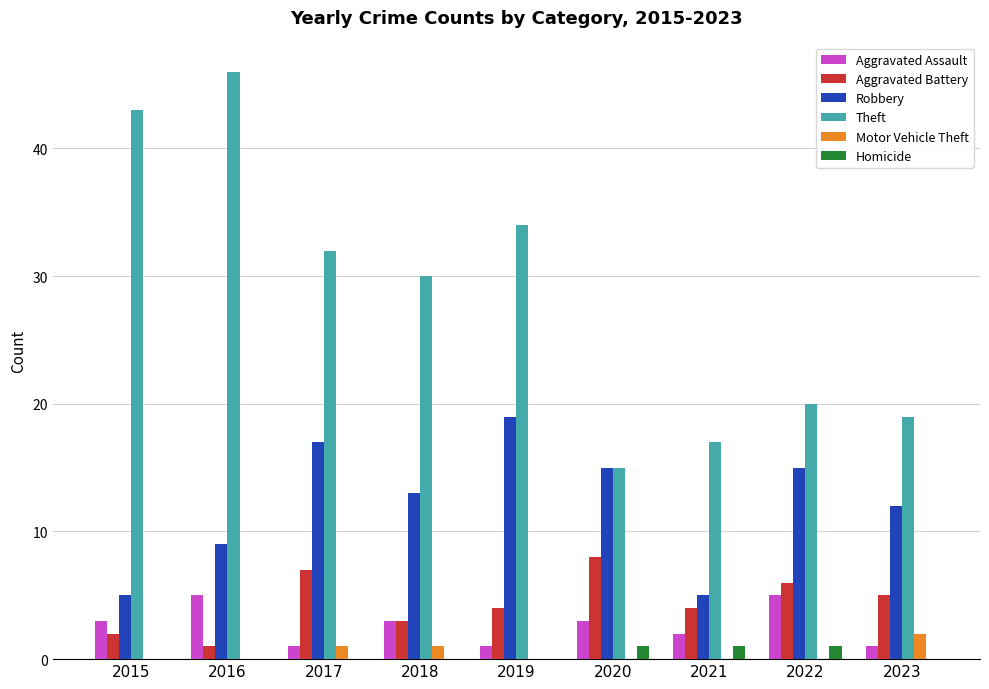

Is the value of Homicide at 2017 greater than the value of Motor Vehicle Theft at 2018?

No